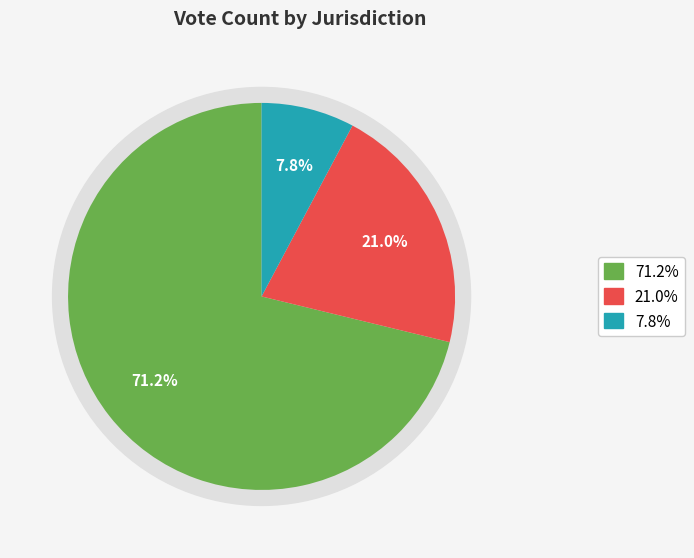

Does ST. CLAIR account for over 50% of the chart?

Yes